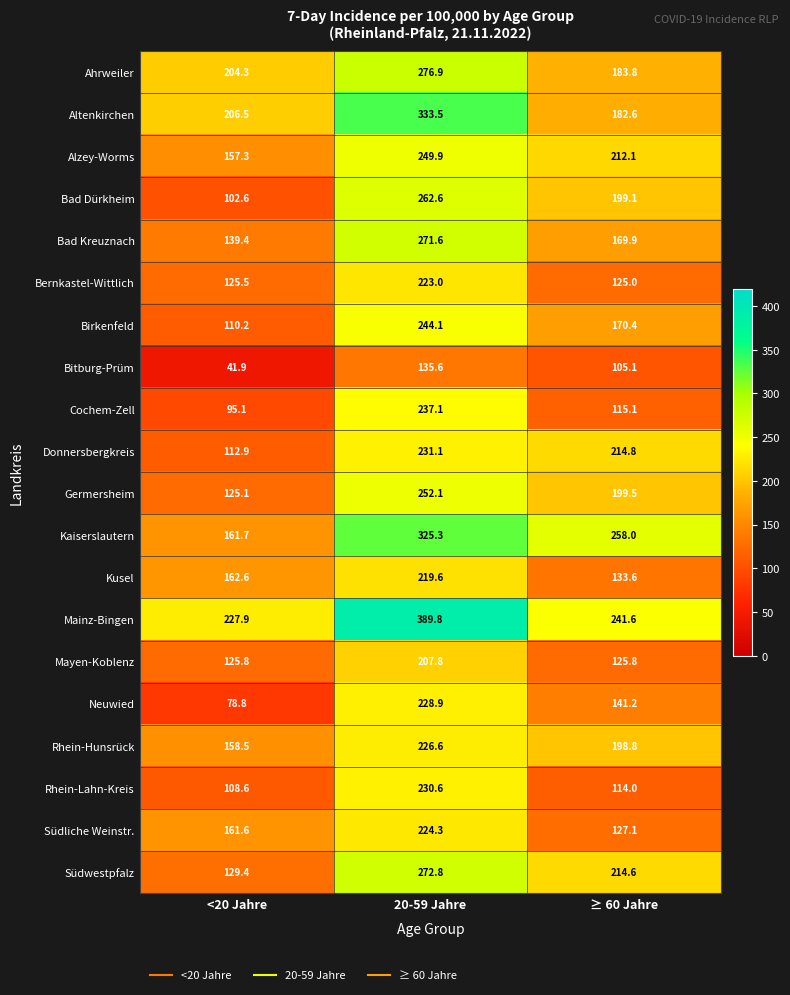

What is the smallest value displayed?

41.9